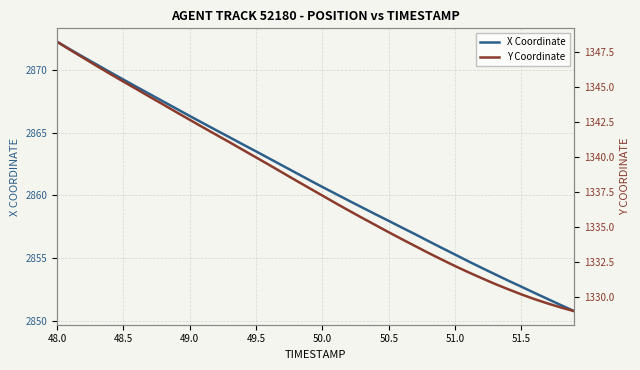

True or false: Y Coordinate and X Coordinate cross at least once.

False